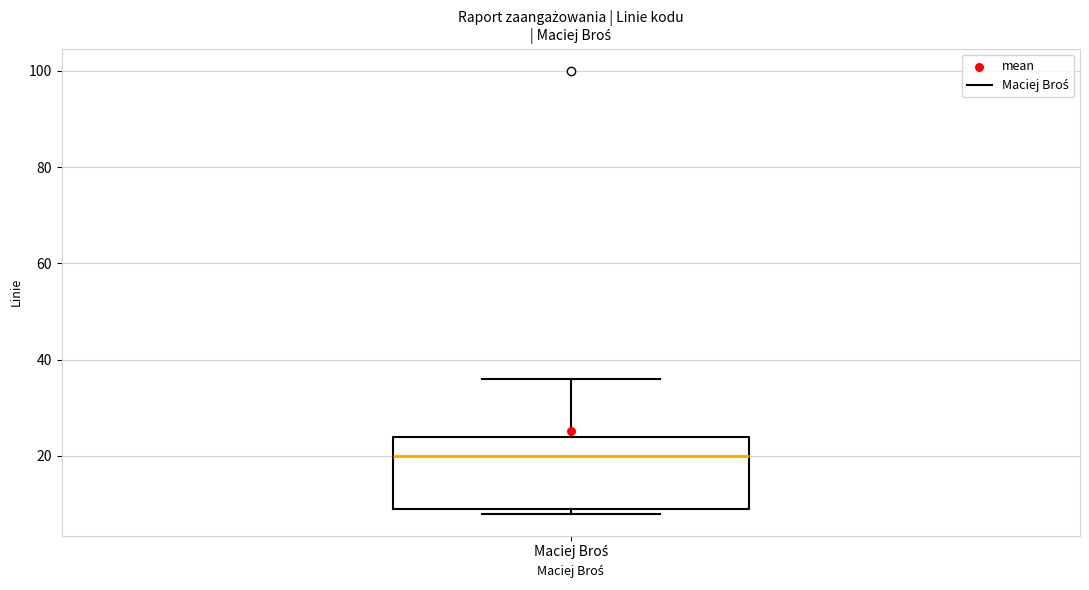

Where is the upper edge of the box for Maciej Broś on the y-axis? The values are not printed on the chart, so give them approximately, as read against the axis.

24